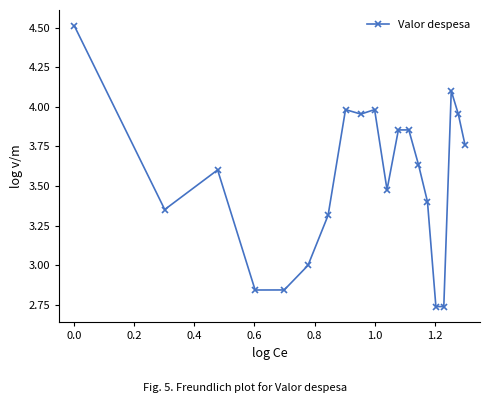

What is the maximum value shown in the chart?

4.5